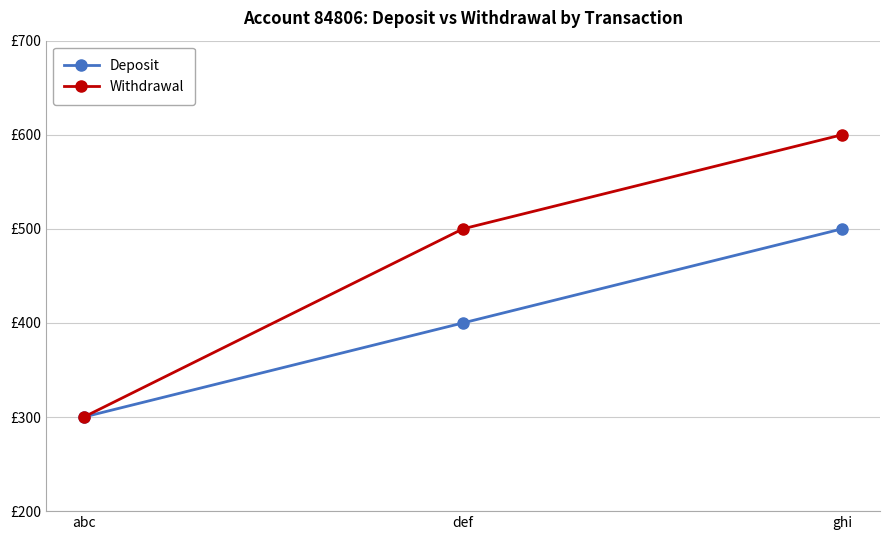

At ghi, list the series in order from smallest to largest.

Deposit, Withdrawal